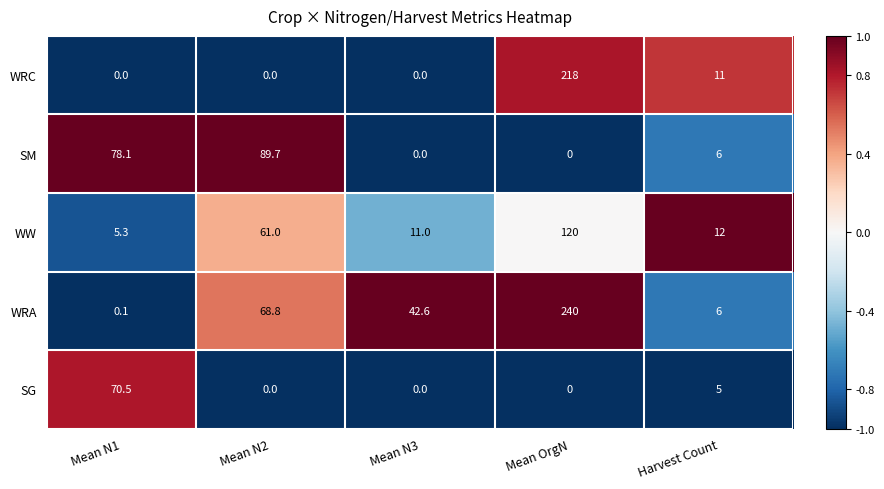

Reading right to left, what are all the values shown in this chart?

WRC: Harvest Count=11.0	Mean OrgN=218.0	Mean N3=0.0	Mean N2=0.0	Mean N1=0.0
SM: Harvest Count=6.0	Mean OrgN=0.0	Mean N3=0.0	Mean N2=89.7	Mean N1=78.1
WW: Harvest Count=12.0	Mean OrgN=120.0	Mean N3=11.0	Mean N2=61.0	Mean N1=5.3
WRA: Harvest Count=6.0	Mean OrgN=240.0	Mean N3=42.6	Mean N2=68.8	Mean N1=0.1
SG: Harvest Count=5.0	Mean OrgN=0.0	Mean N3=0.0	Mean N2=0.0	Mean N1=70.5